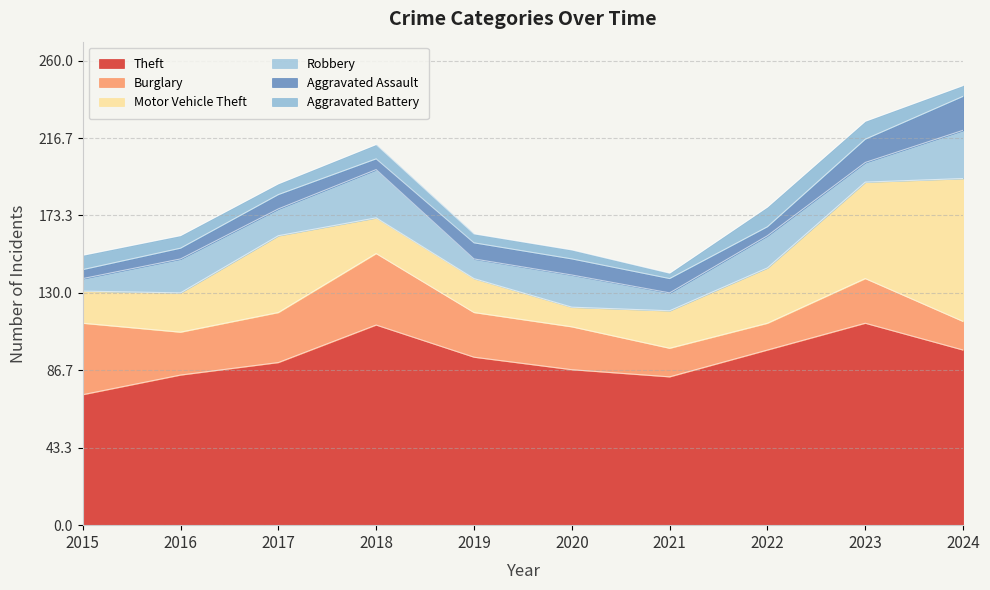

At which category is the sum across all series the highest?

2024